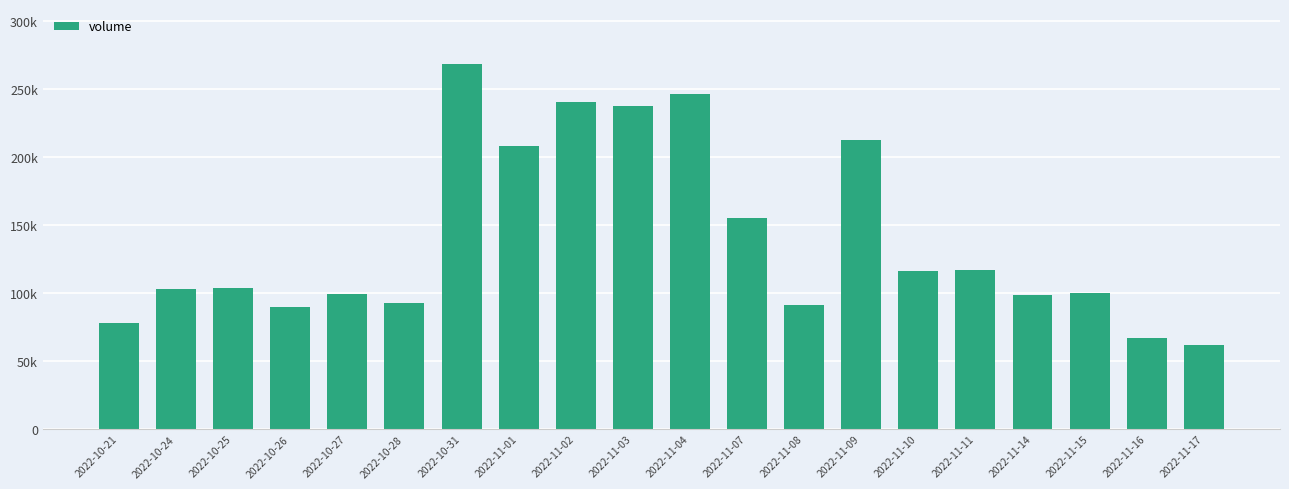

The value at 2022-10-31 is 433781. True or false?

False